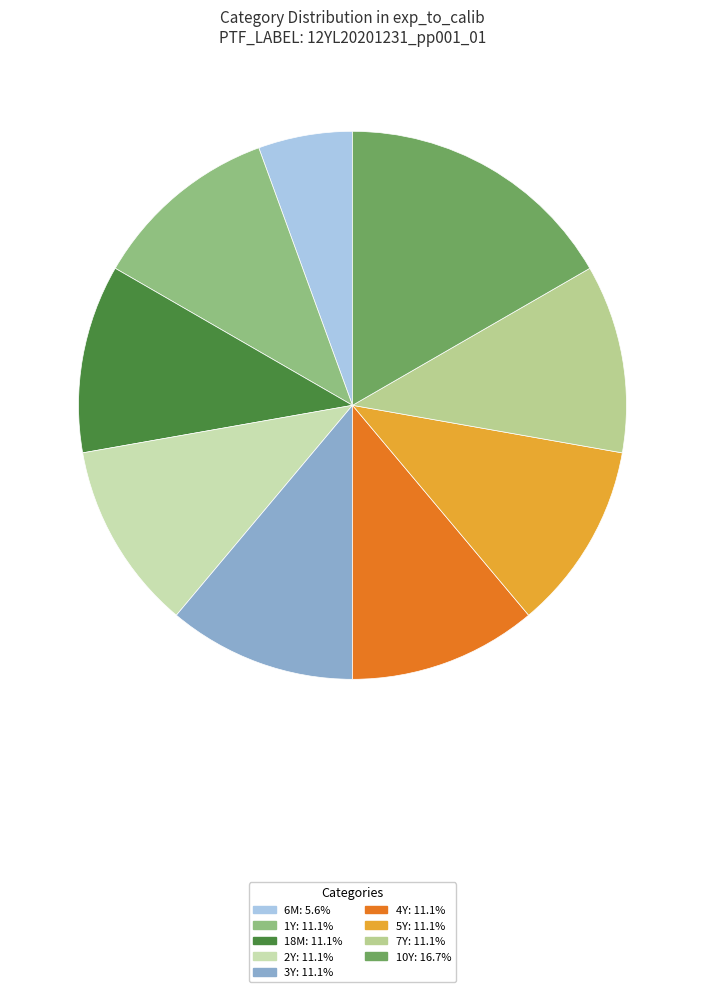

Combined, do 7Y and 10Y account for over 50%?

No